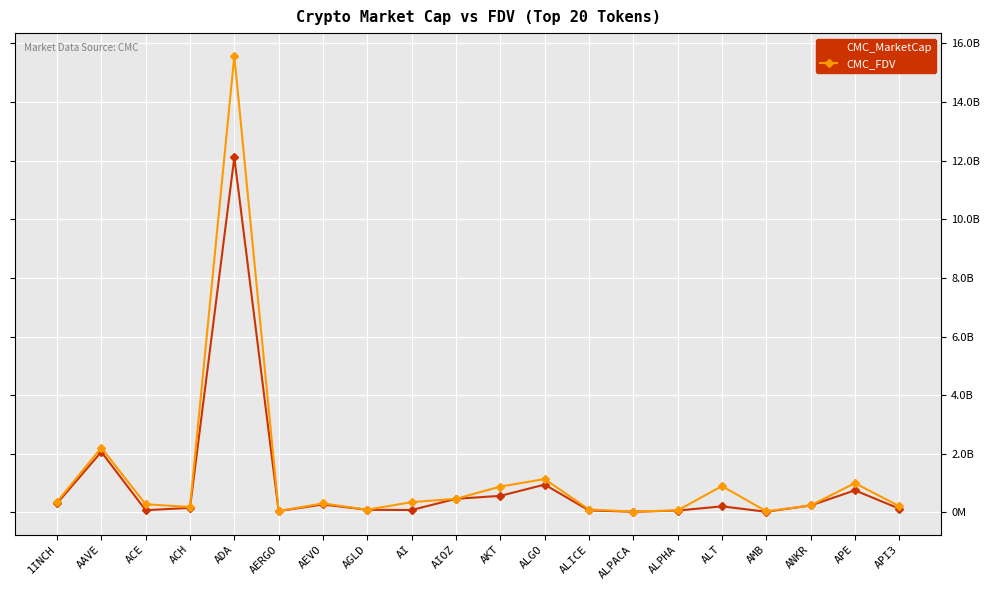

Is this an area chart (filled region under the line)?

No